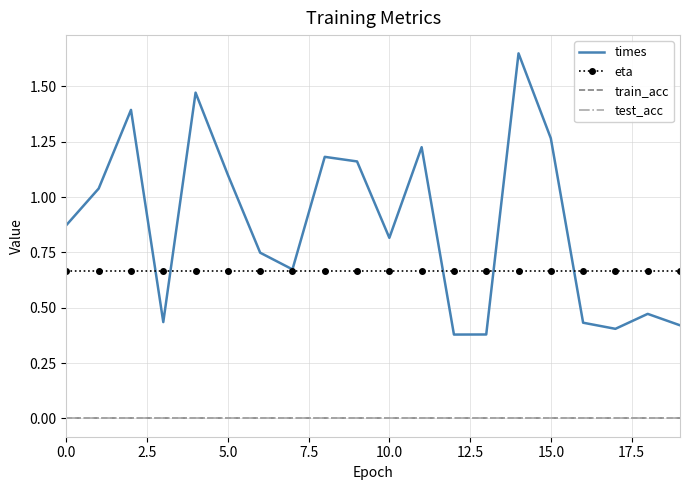

Does the chart have visible grid lines?

Yes